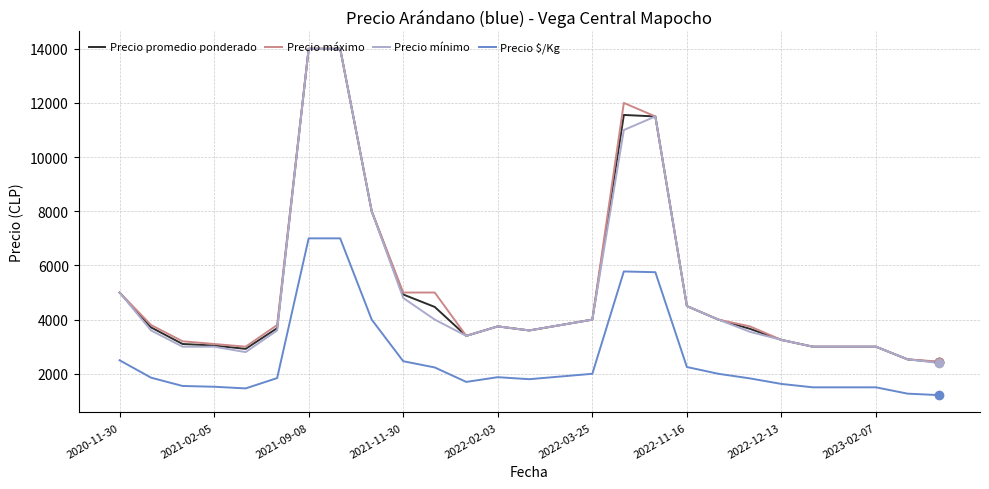

What is the minimum value shown in the chart?

1212.5